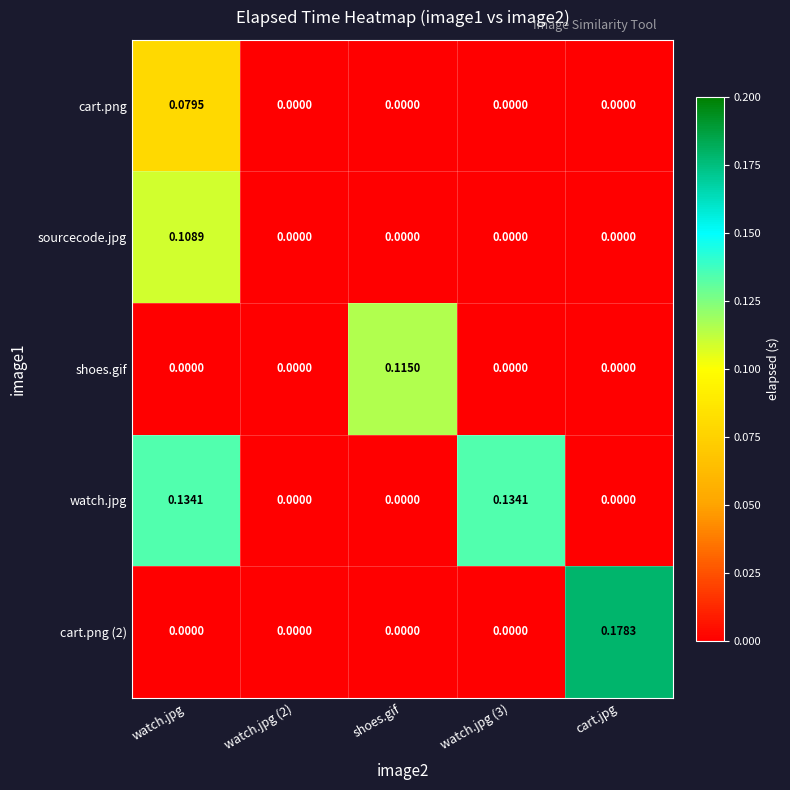

At which category is the sum across all series the highest?

watch.jpg